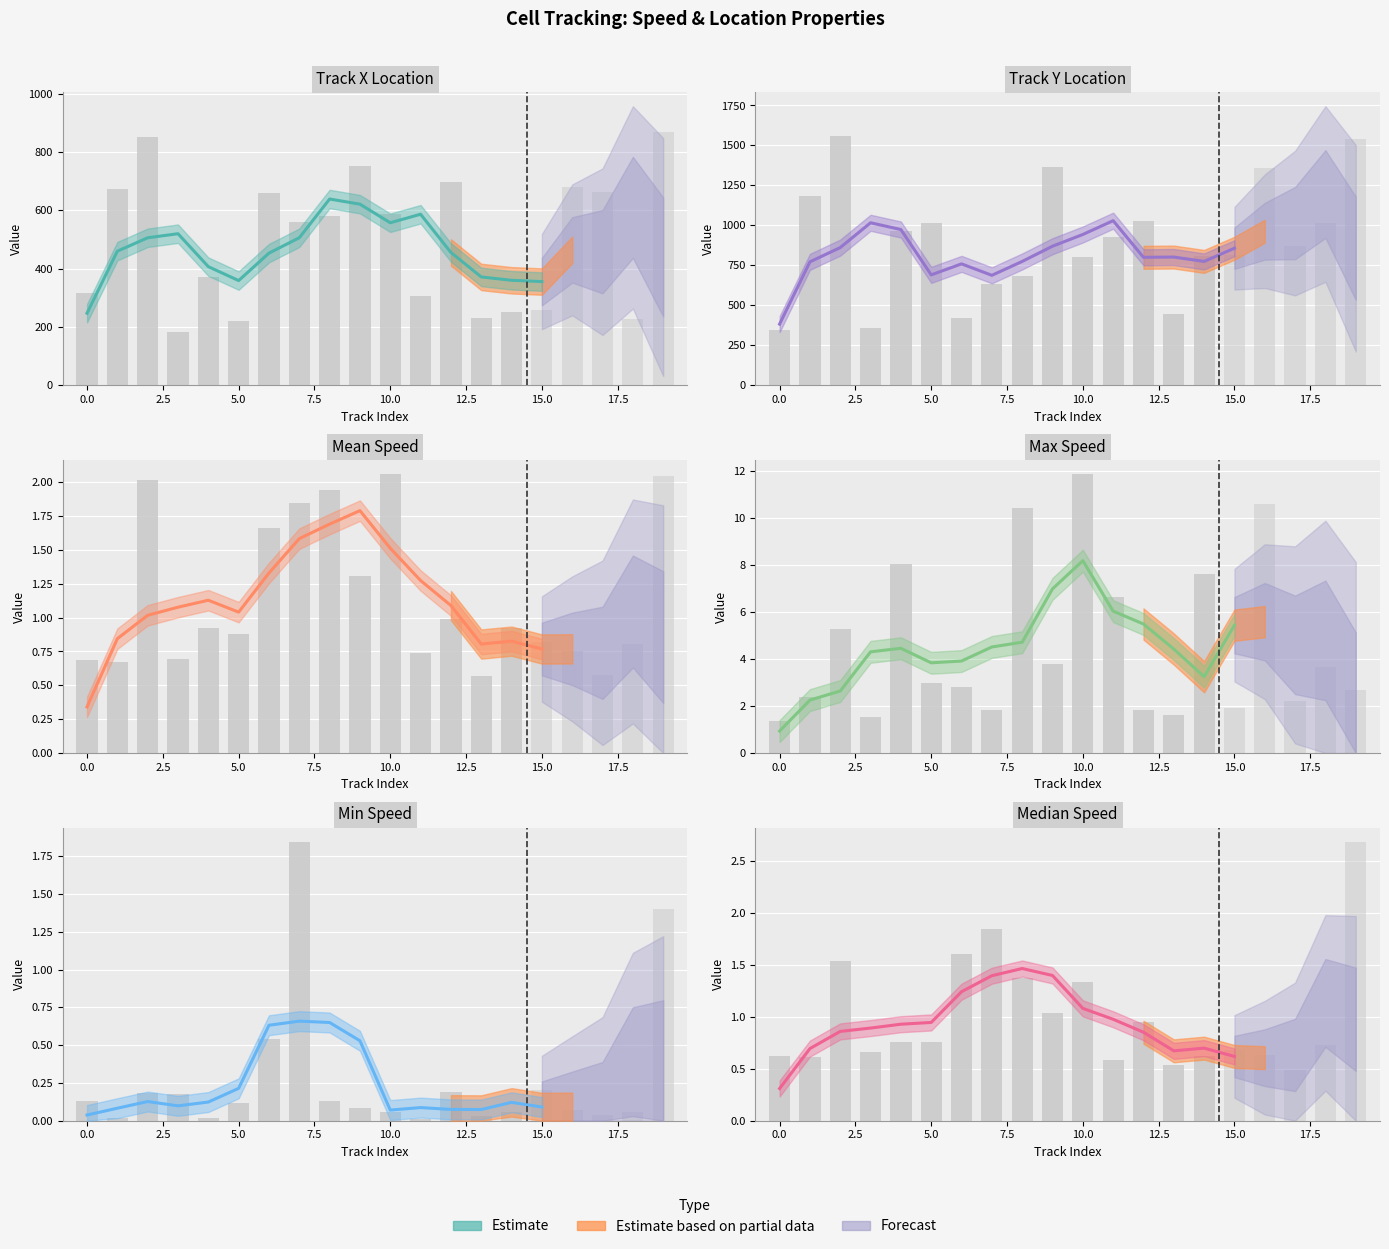

At which label does Max_Speed first exceed 2?

1